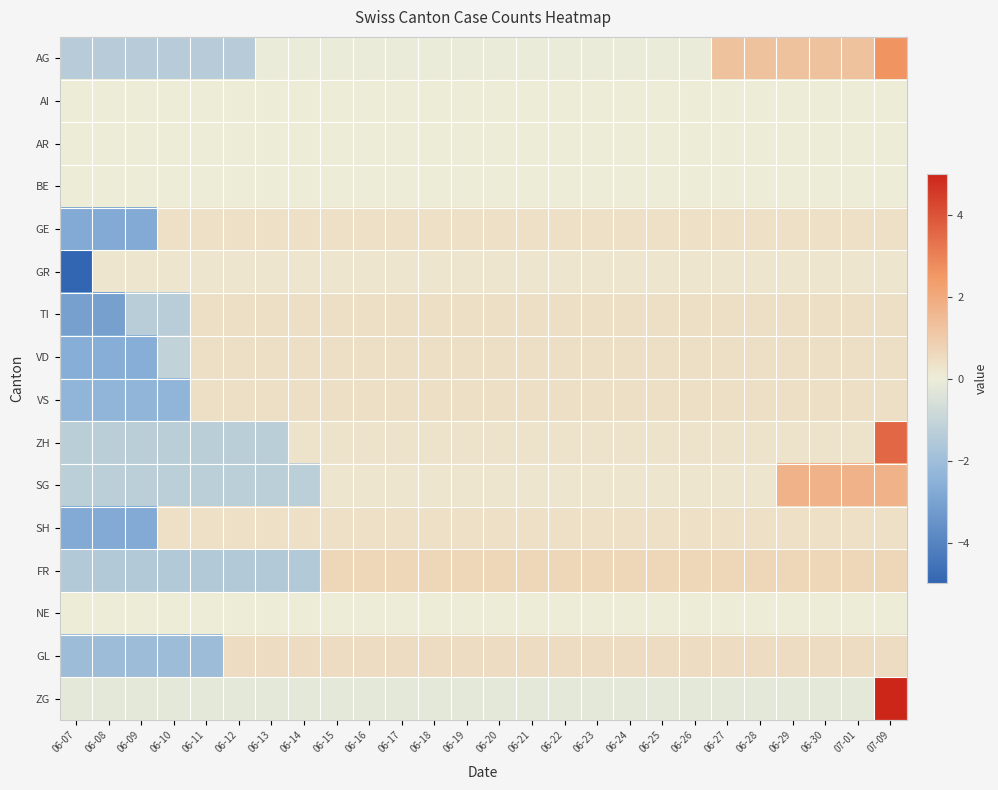

List the series in order of their peak value, lowest first.

AI, AR, BE, NE, GR, GE, SH, TI, VD, VS, GL, FR, SG, AG, ZH, ZG